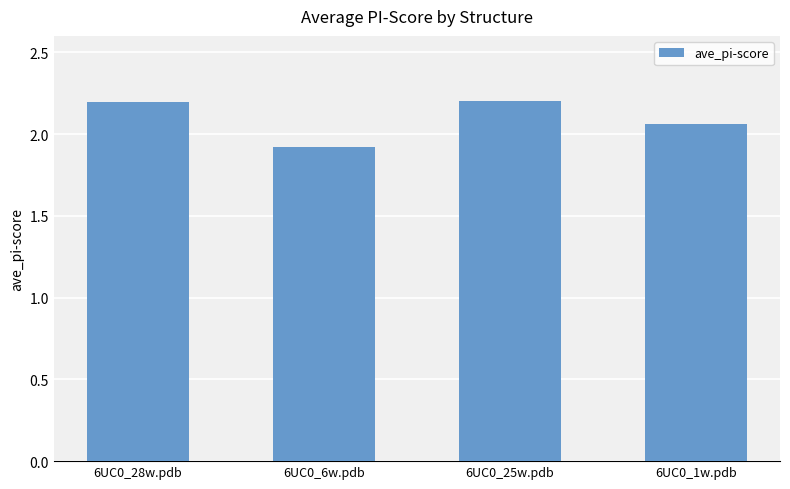

What is the smallest value displayed?

1.9